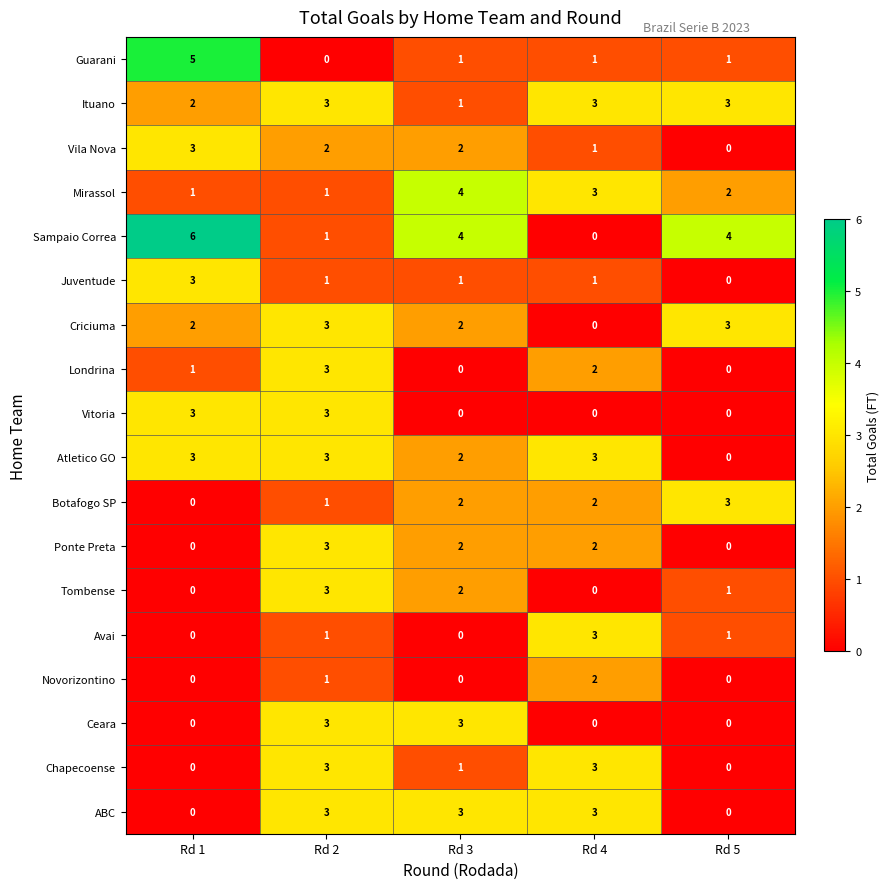

Which series has the largest range (max minus min)?

Sampaio Correa